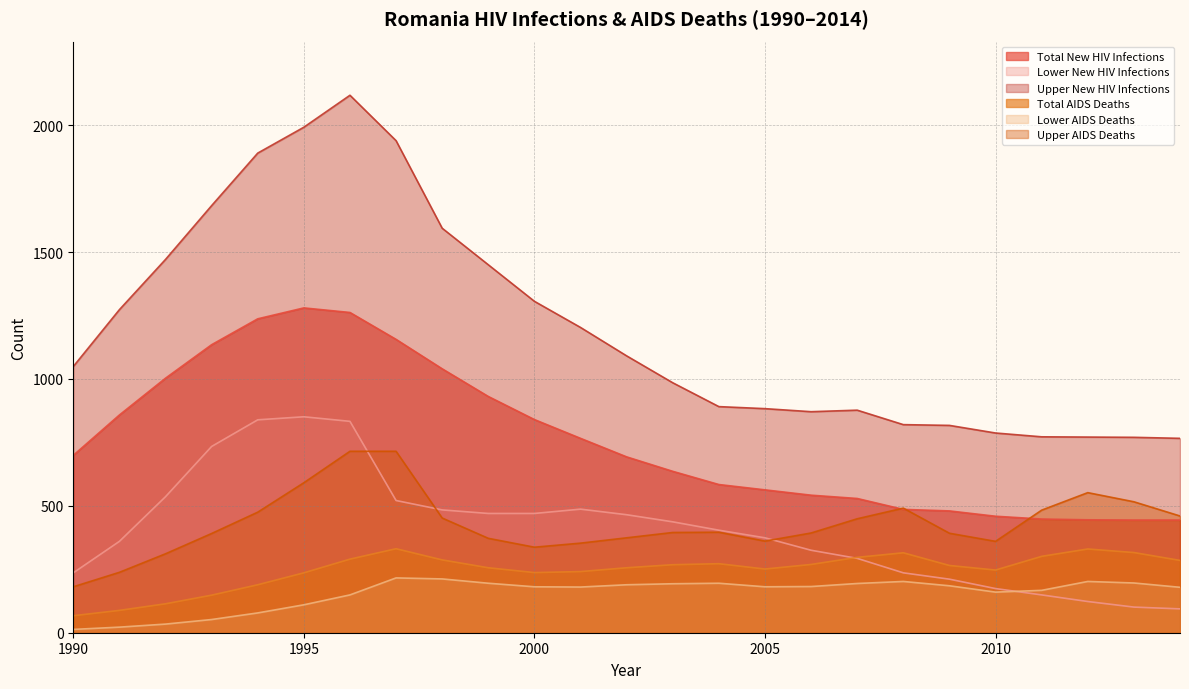

True or false: Total New HIV Infections has more than 1 interior local peaks.

False